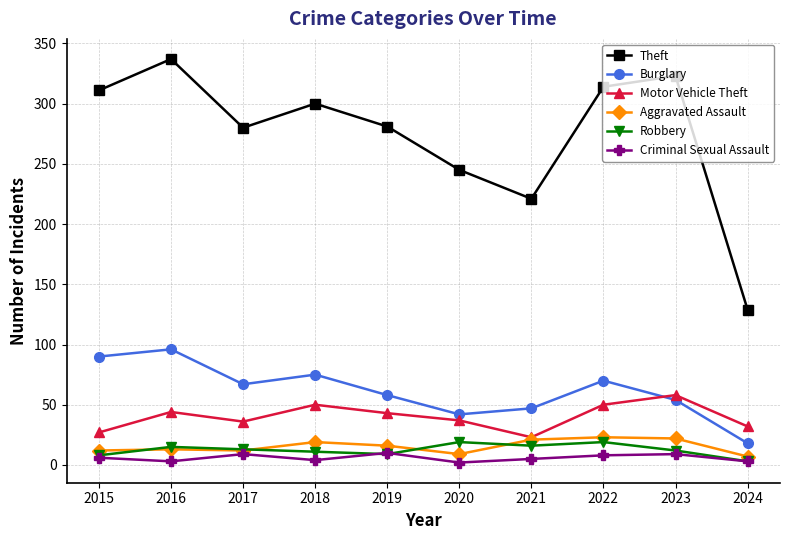

True or false: Aggravated Assault and Theft cross at least once.

False